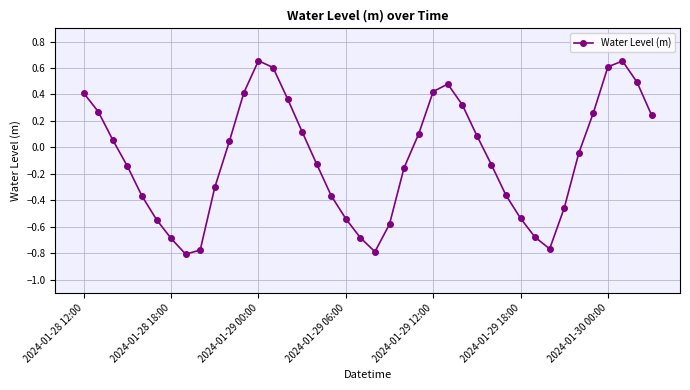

What is the sum of all values?

-3.2